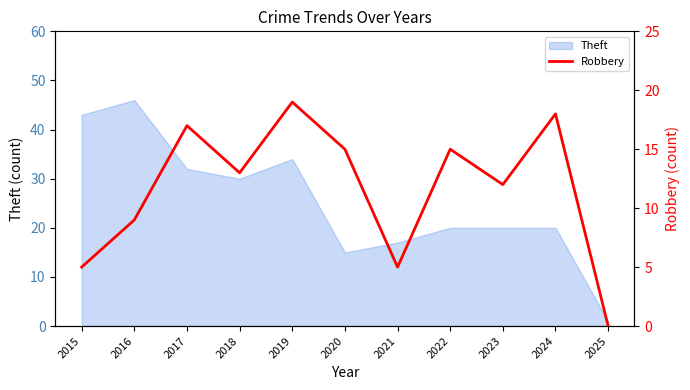

The Theft series shows 34 at 2019. True or false?

True